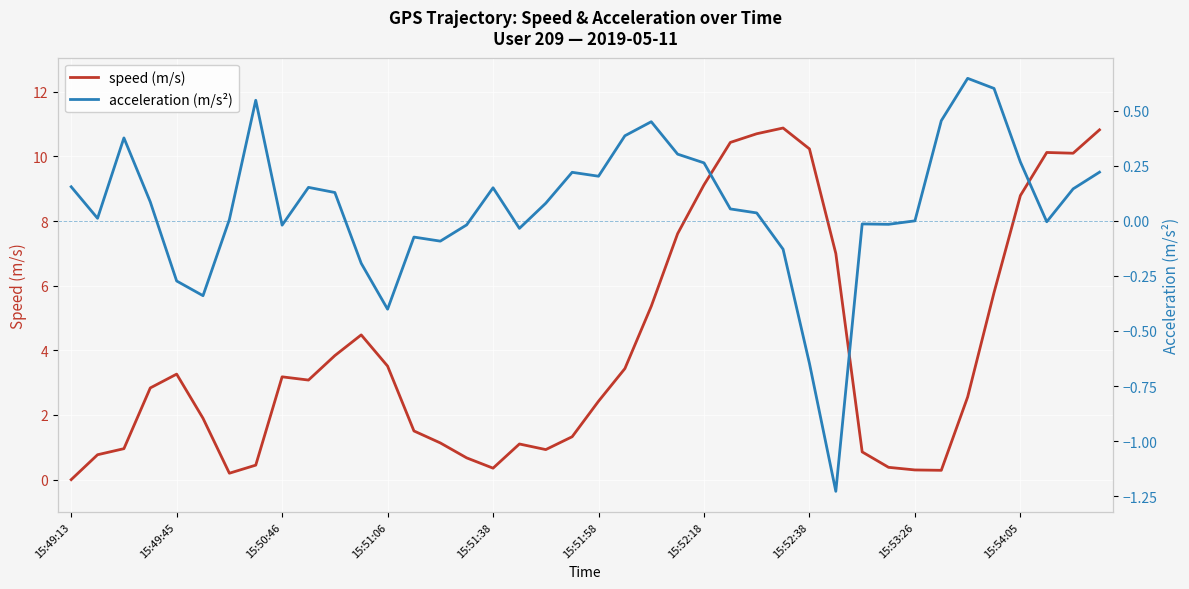

What is the difference between the maximum and minimum values in the acceleration (m/s²) series?

1.9